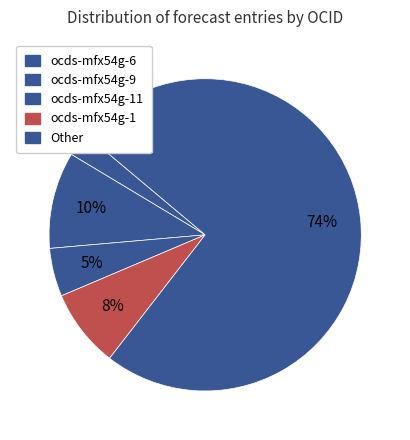

How many slices are in this pie chart?

5